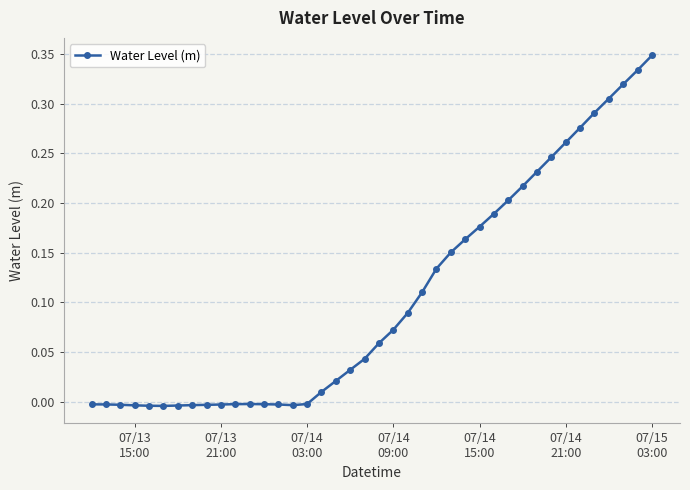

What is the sum of all values?

4.2